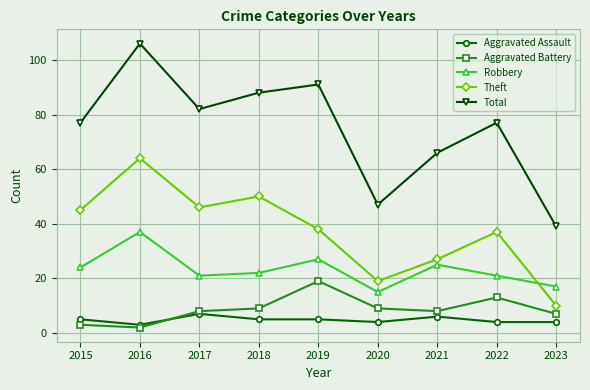

Which category has the highest value across all series?

2016